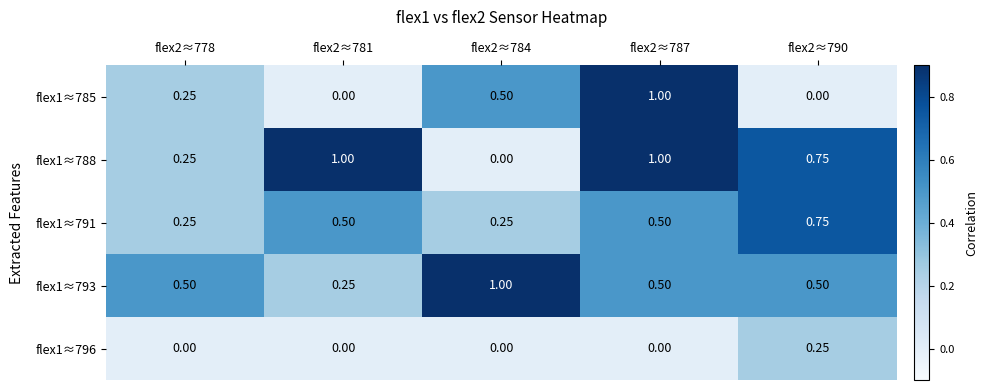

Is the value of flex1≈791 at flex2≈778 greater than the value of flex1≈796 at flex2≈778?

Yes